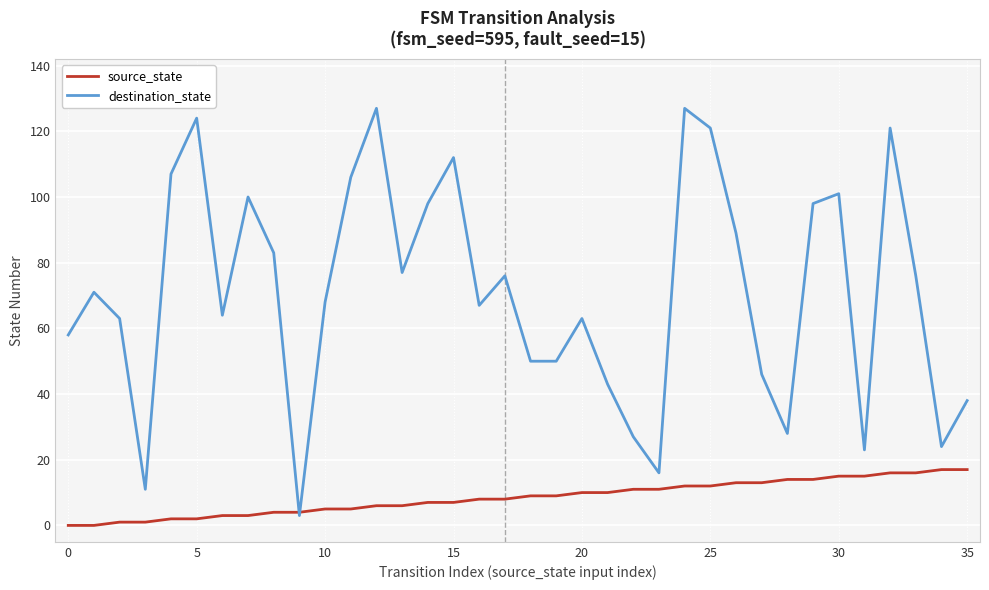

Which series has the largest total across all categories?

destination_state